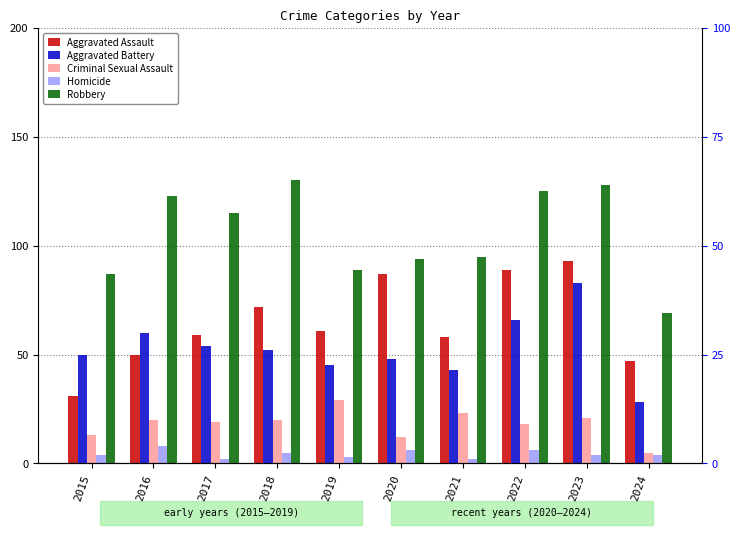

What is the value of the Homicide bar at the 3rd from the left?

2